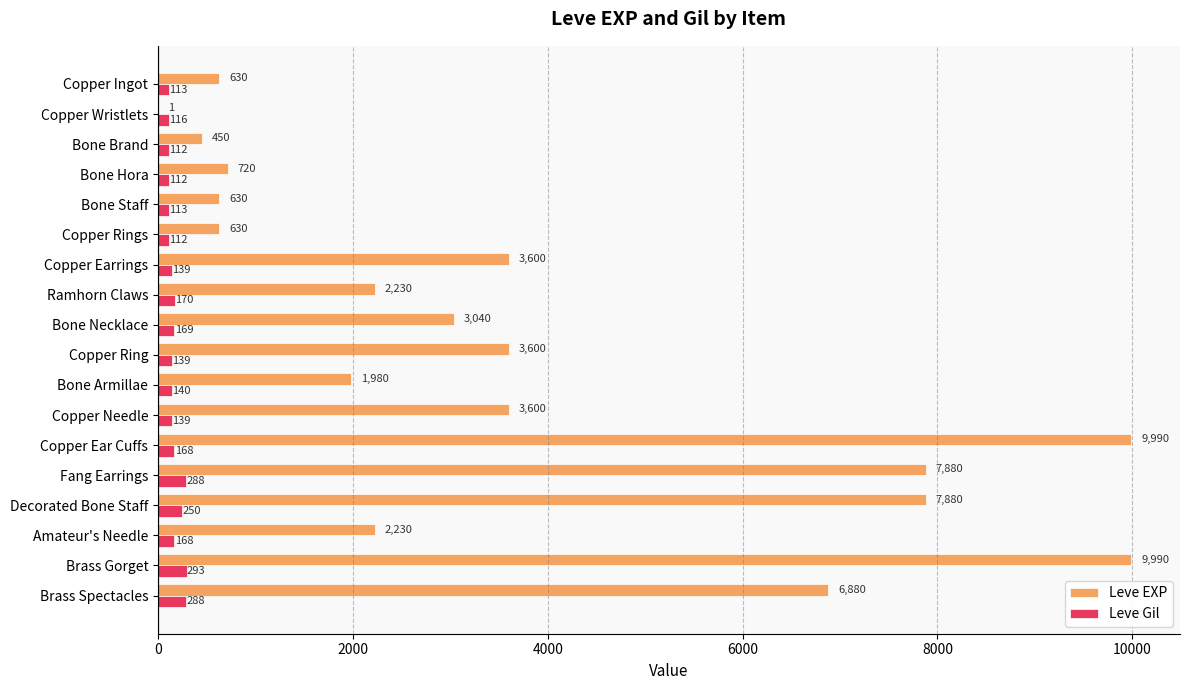

At which category is the sum across all series the highest?

Brass Gorget